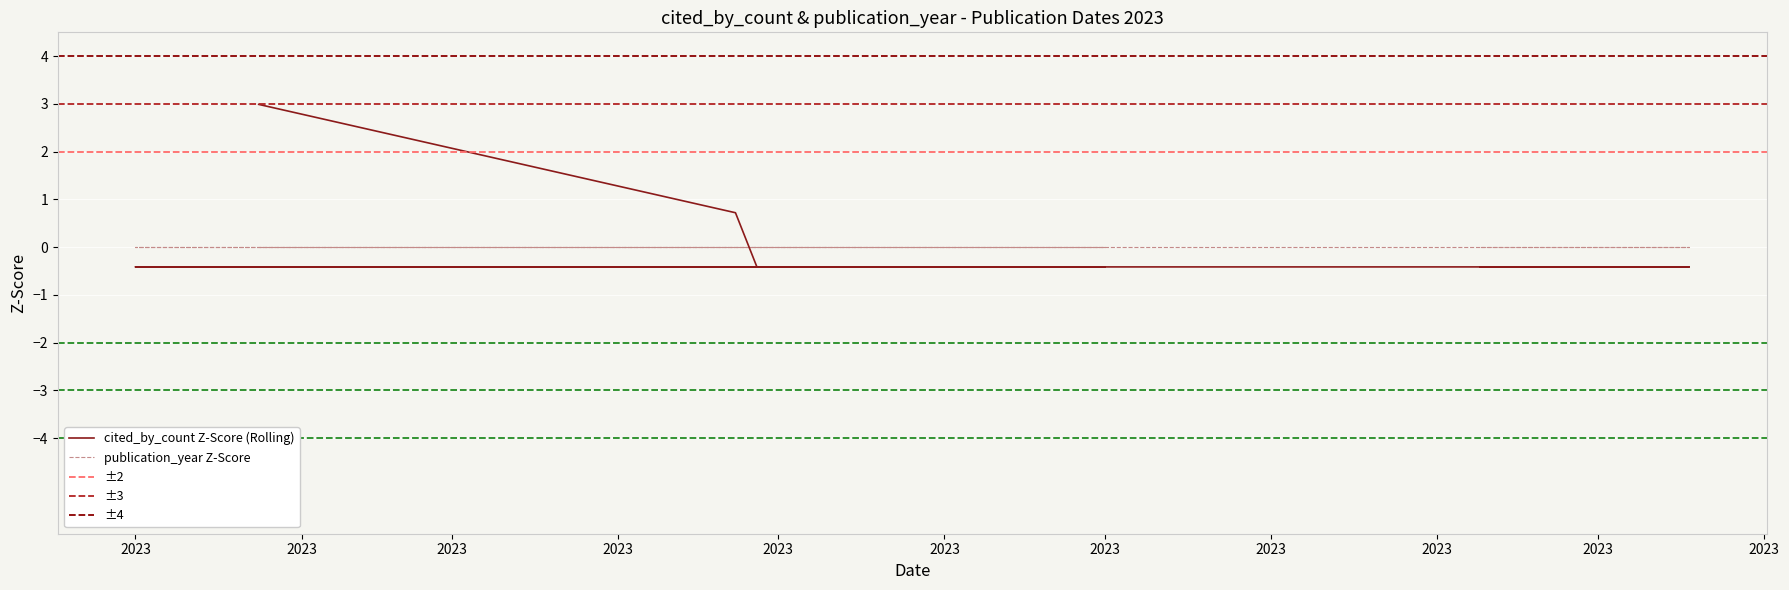

Which category has the highest value across all series?

2023-01-24